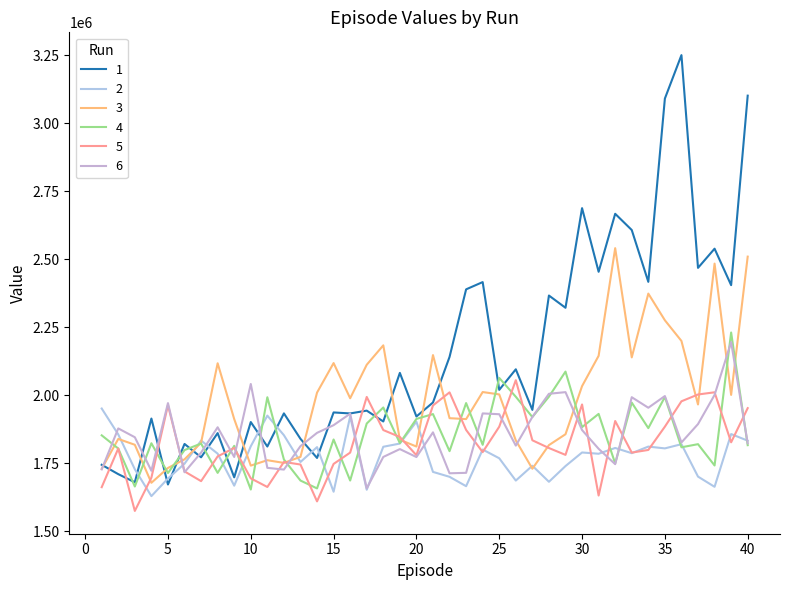

What is the difference between the maximum and minimum values in the 4 series?

577612.8